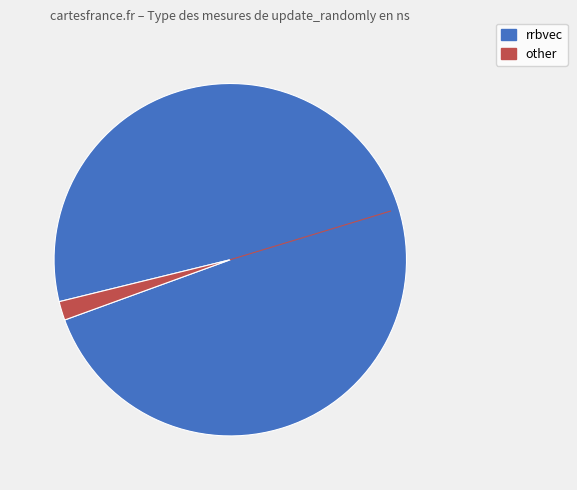

What is the smallest slice in the pie chart?

other